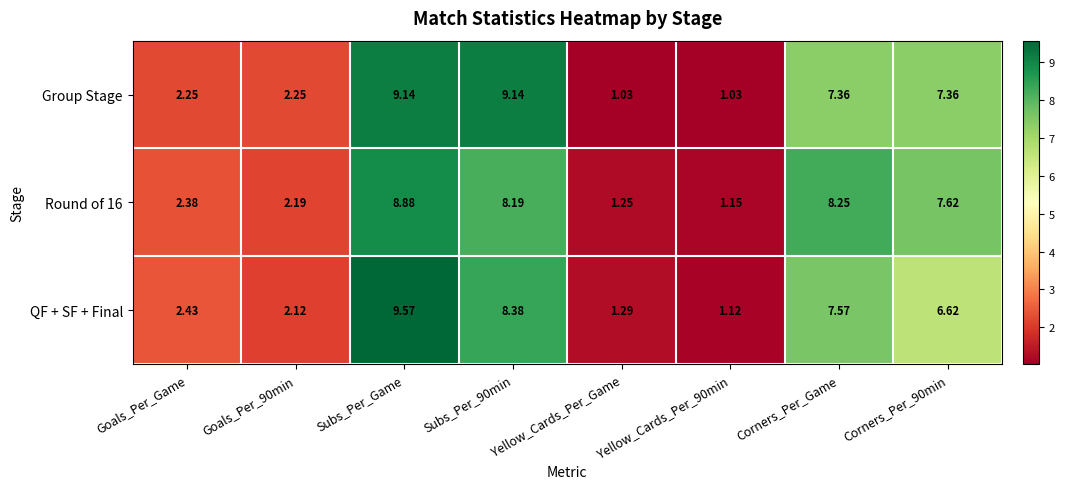

Which series has the largest total across all categories?

Round of 16